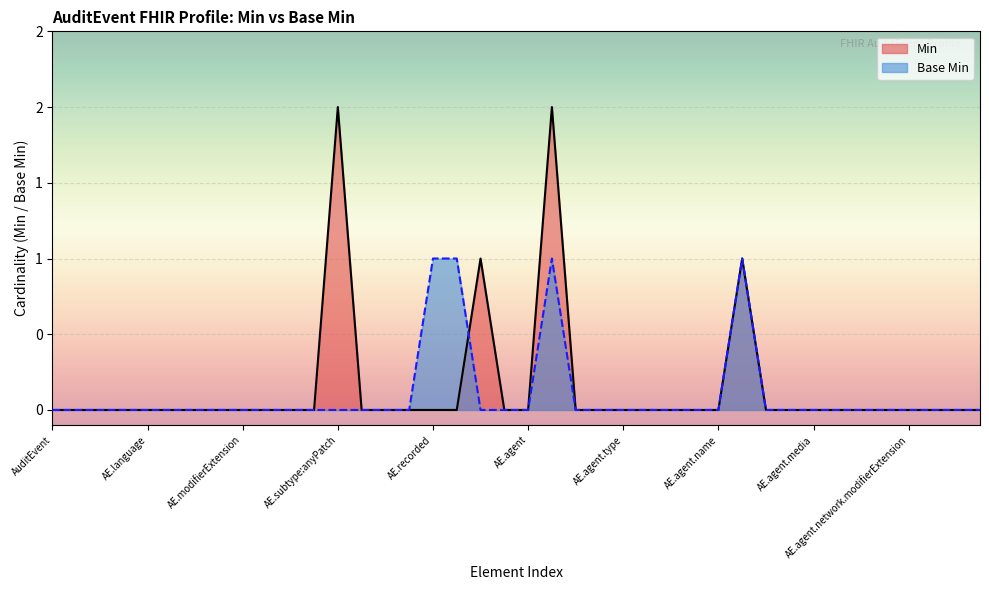

What is the label of the 12th point from the right?

AE.agent.name